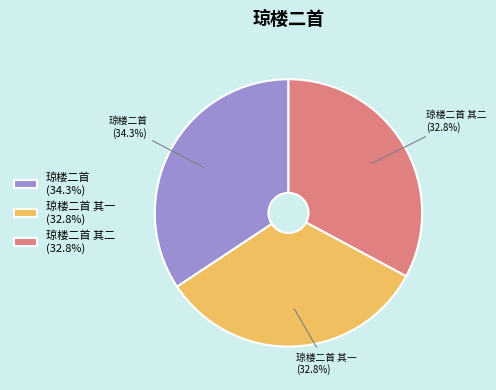

Do 琼楼二首 其一 (32.8%) and 琼楼二首 (34.3%) together represent more than half of the pie?

Yes